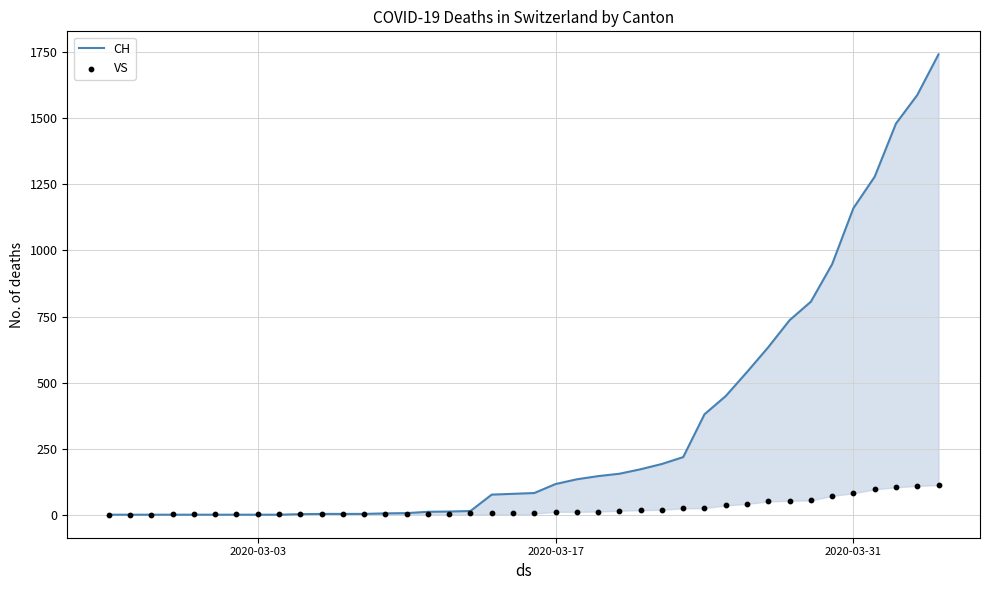

Which series has the largest total across all categories?

CH